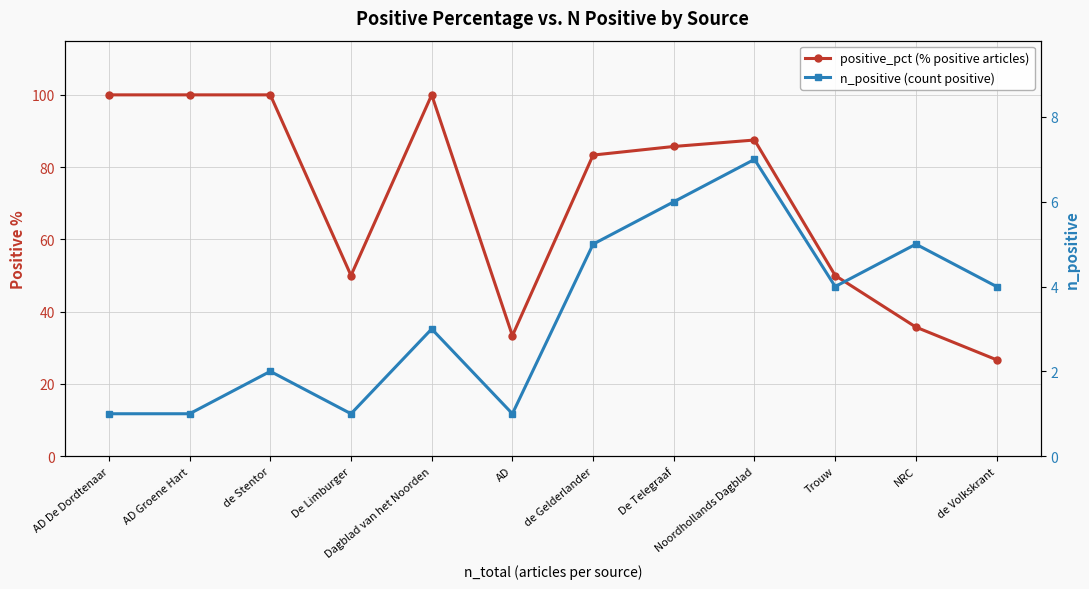

How many data points in n_positive (count positive) are above 4?

4